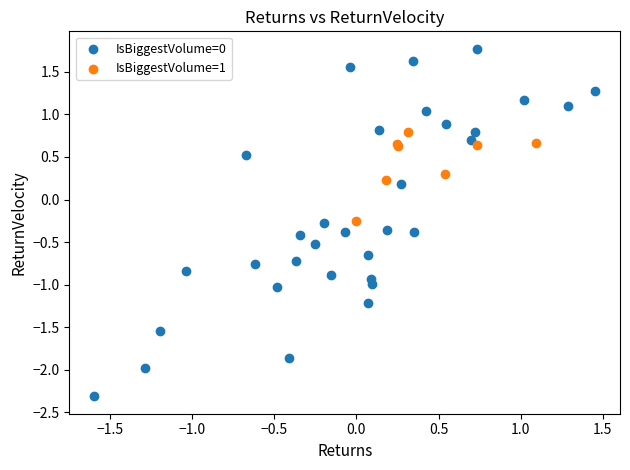

Which series contains the highest Y value?

IsBiggestVolume=0